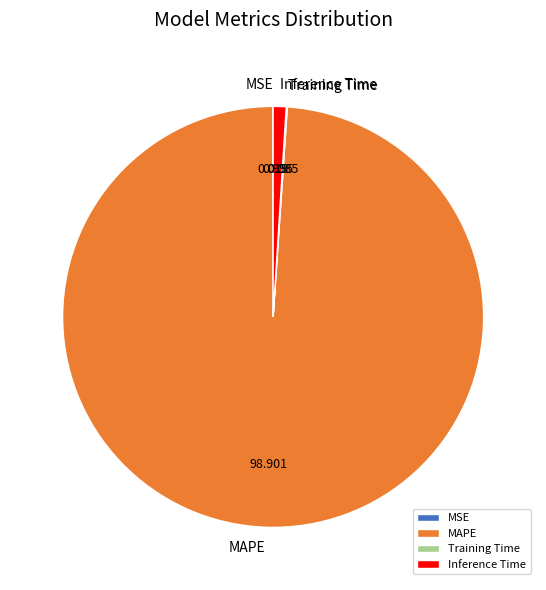

Which slice is the largest?

MAPE